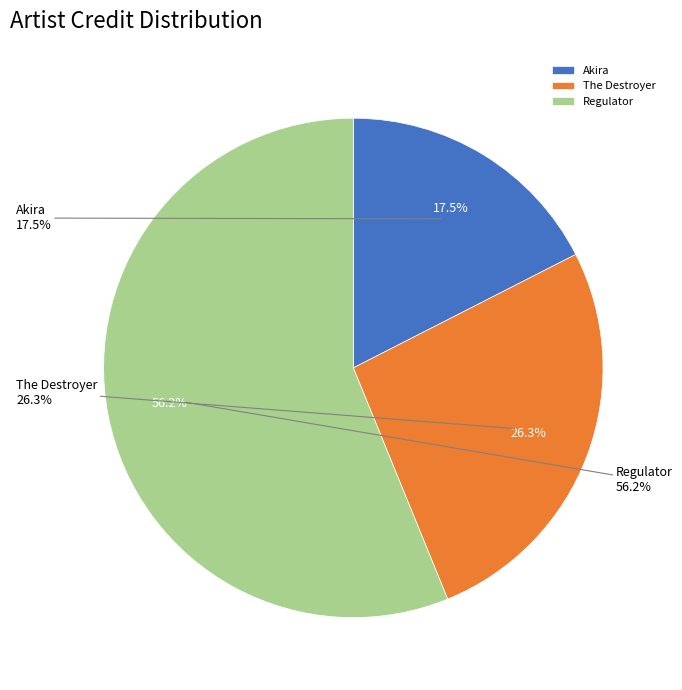

How many segments does this pie chart have?

3